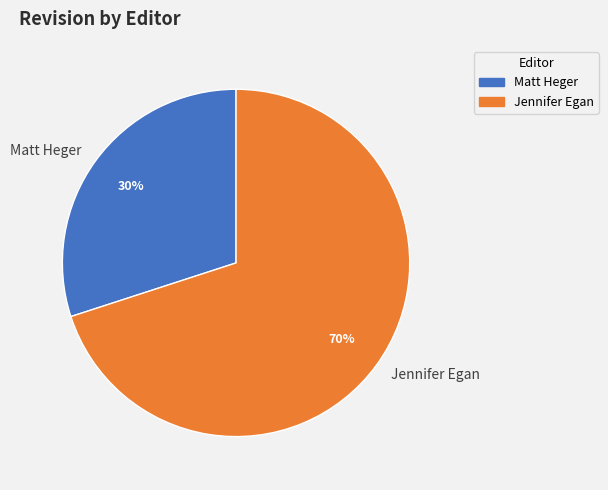

To the nearest percent, what is the average slice percentage?

50%